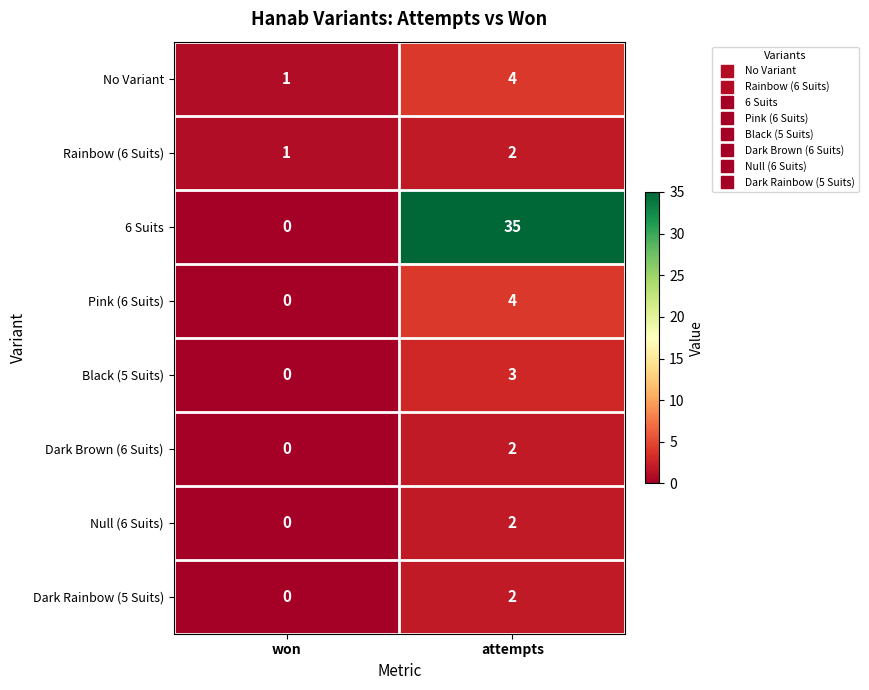

What is the difference between the maximum and minimum values in the 6 Suits series?

35